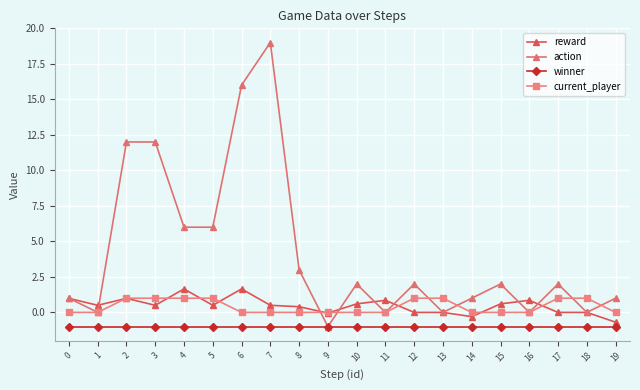

What are all the series names shown in the legend?

reward, action, winner, current_player